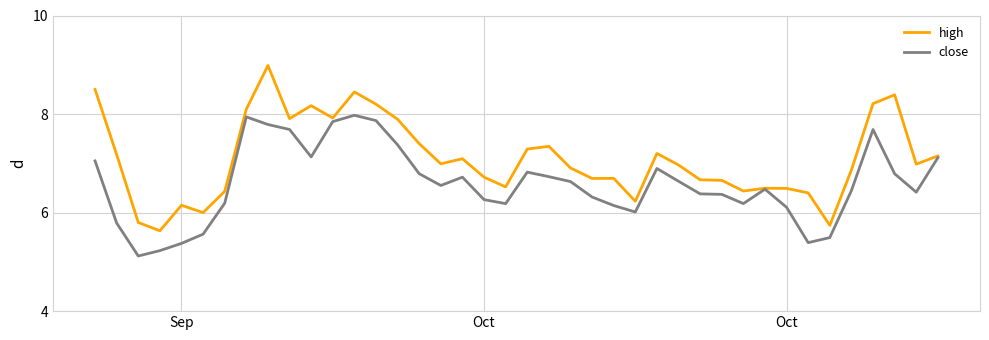

Rank the series by their maximum value, from lowest to highest.

close, high